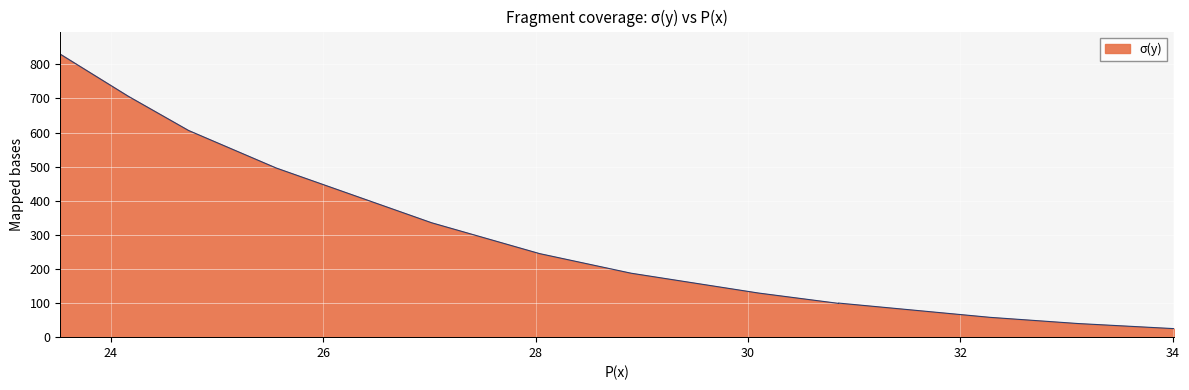

List the labels in order of value, largest first.

23.52513, 24.16462, 24.73239, 25.55715, 27.0214, 28.0374, 28.89802, 30.0993, 30.85234, 30.85234, 32.28073, 33.10549, 34.00794